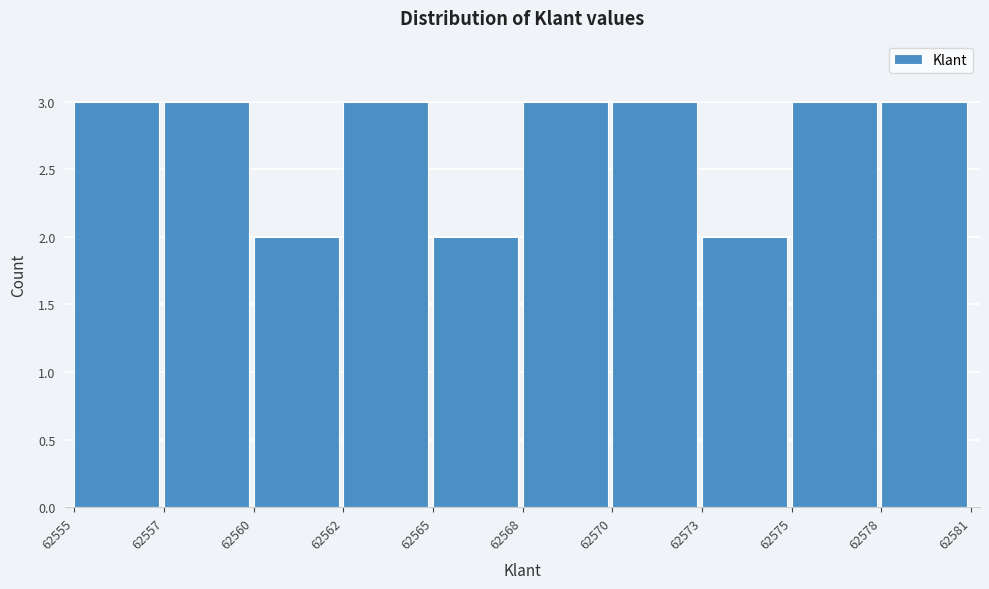

Reading right to left, extract all data points from this chart.

62578=3	62575=3	62573=2	62570=3	62568=3	62565=2	62562=3	62560=2	62557=3	62555=3